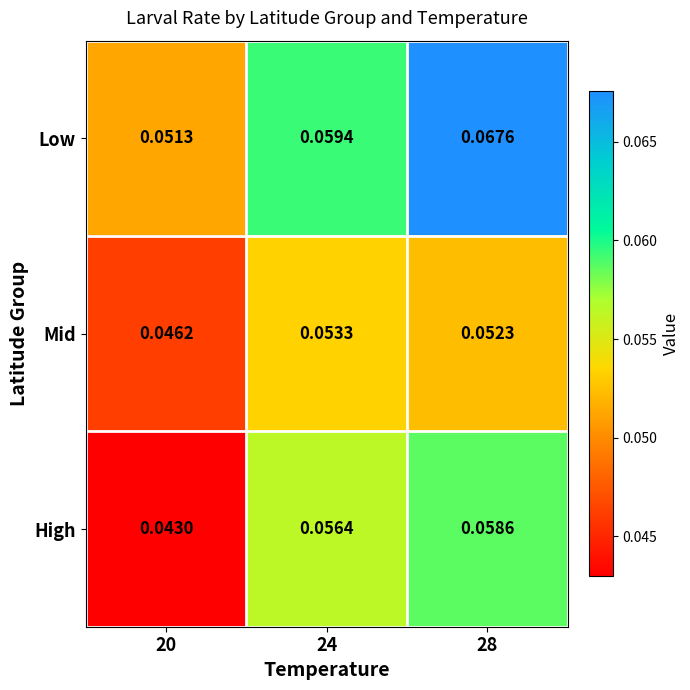

Is the value of High at 24 greater than the value of Low at 24?

No